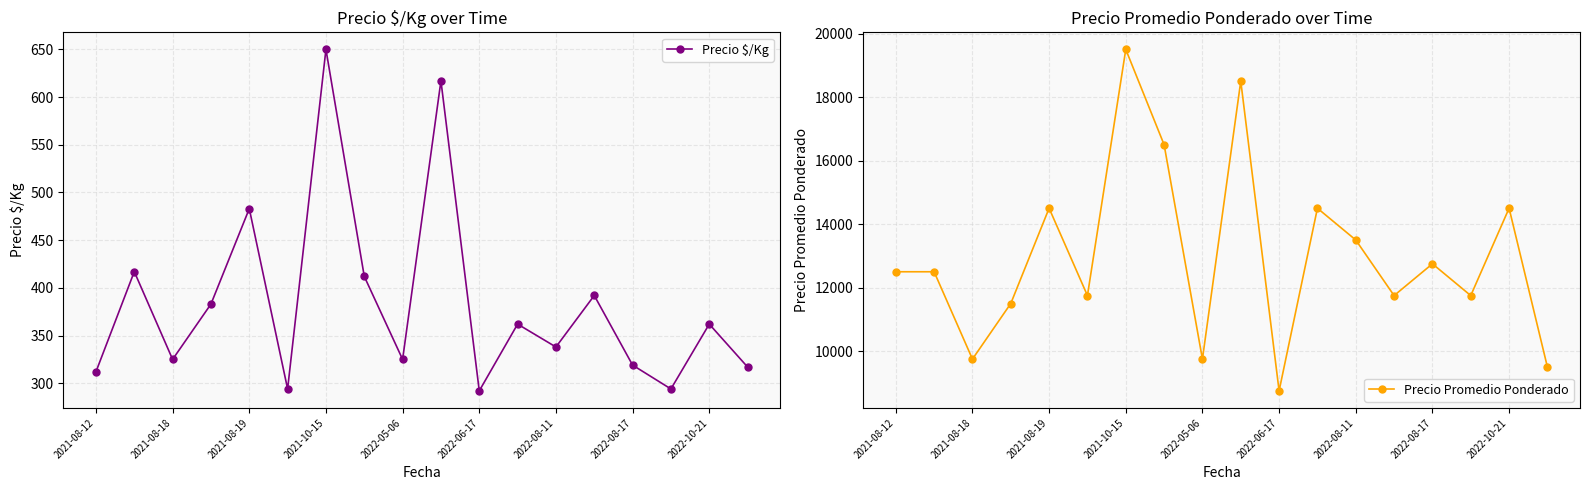

Is the value of Precio Promedio Ponderado at 9 greater than the value of Precio $/Kg at 15?

Yes